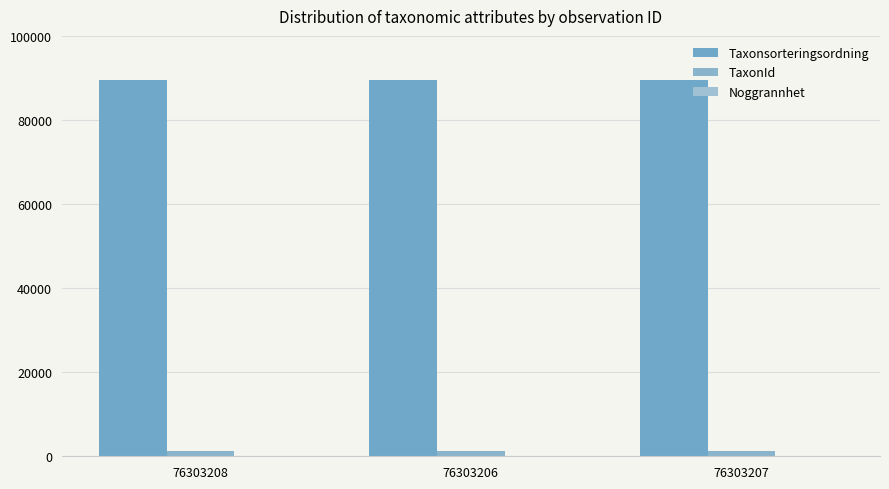

What is the value of the Taxonsorteringsordning bar at the 2nd from the left?

89392